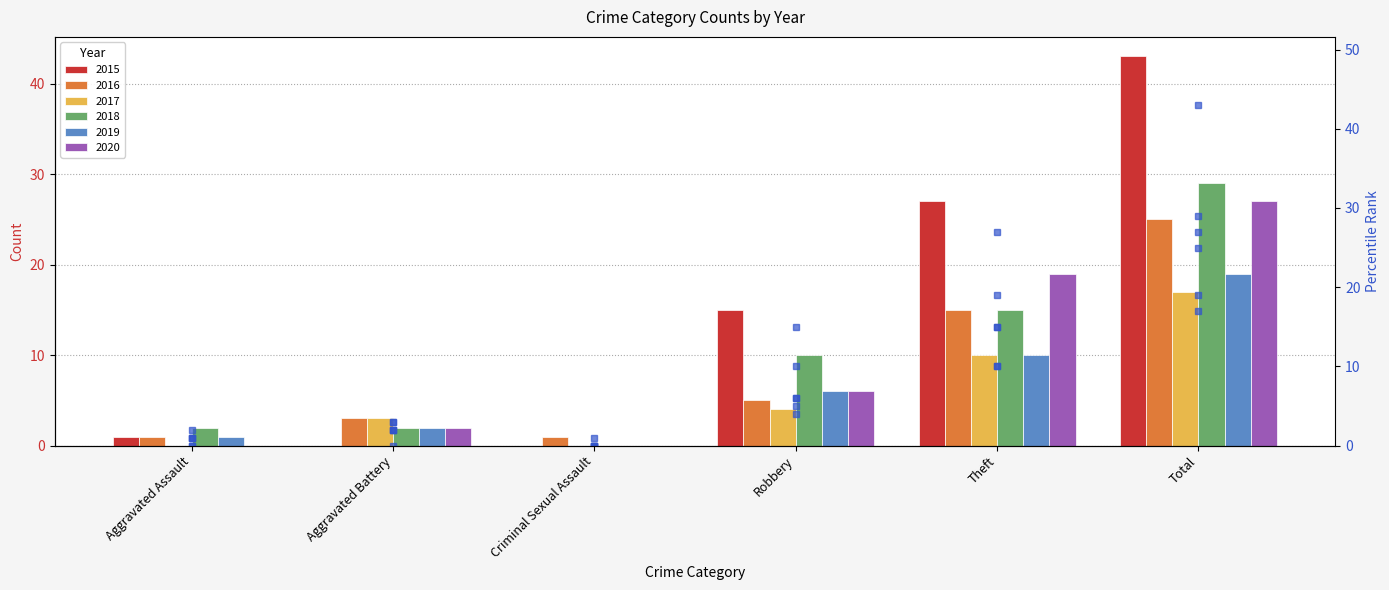

At which category is the sum across all series the highest?

Total